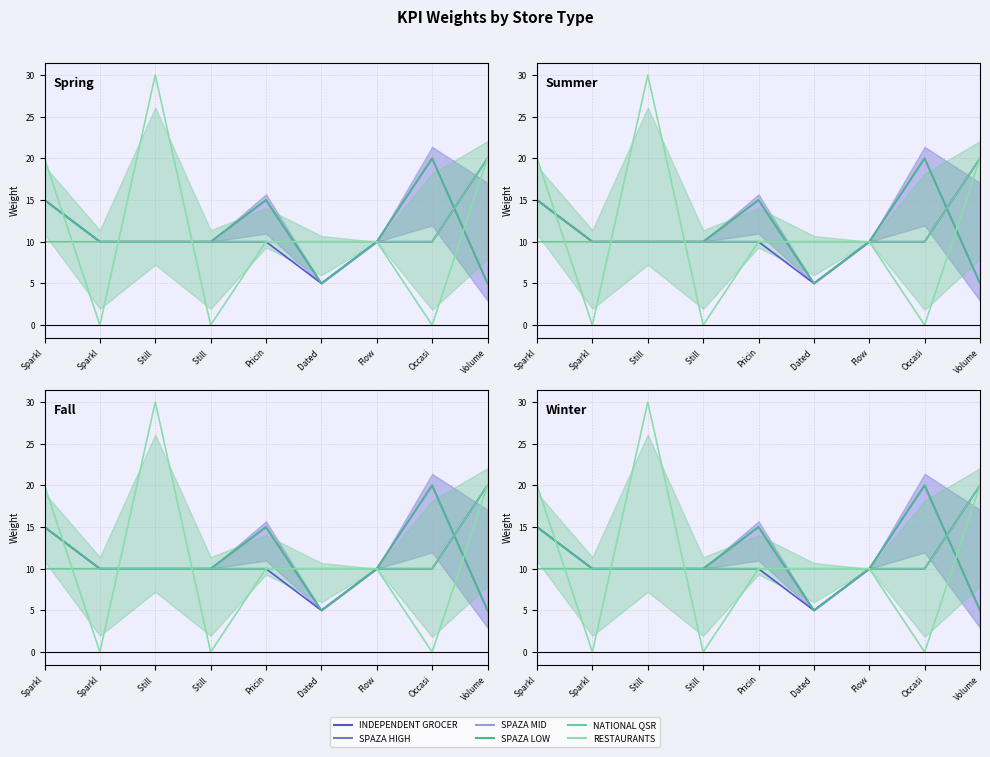

True or false: NATIONAL QSR and INDEPENDENT GROCER intersect in this chart.

False